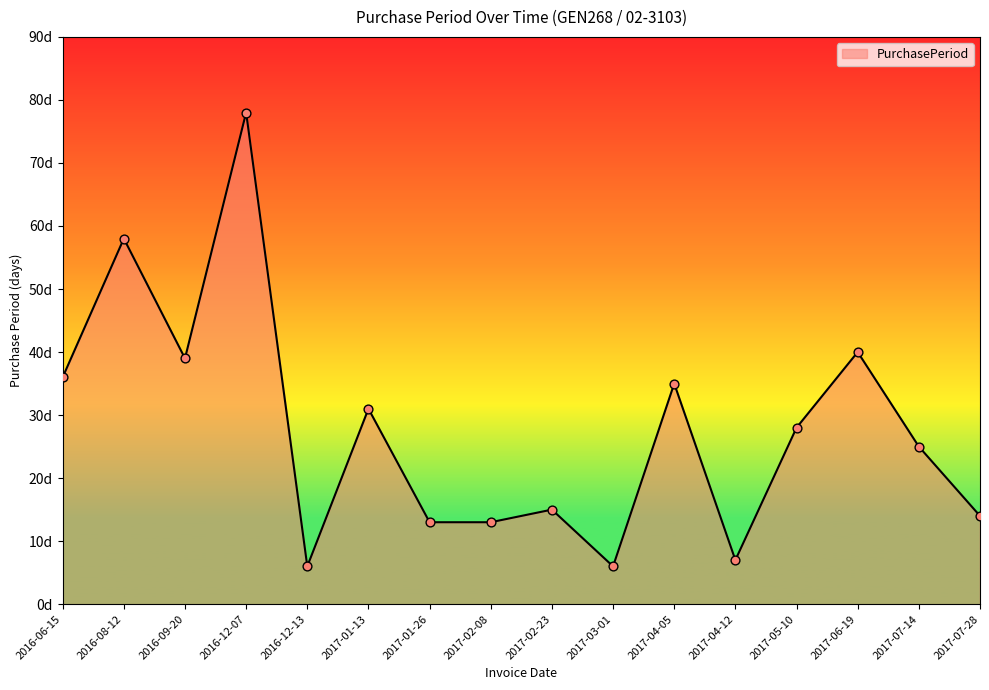

What is the ratio of the value at 2017-07-14 to the value at 2017-06-19?

0.6